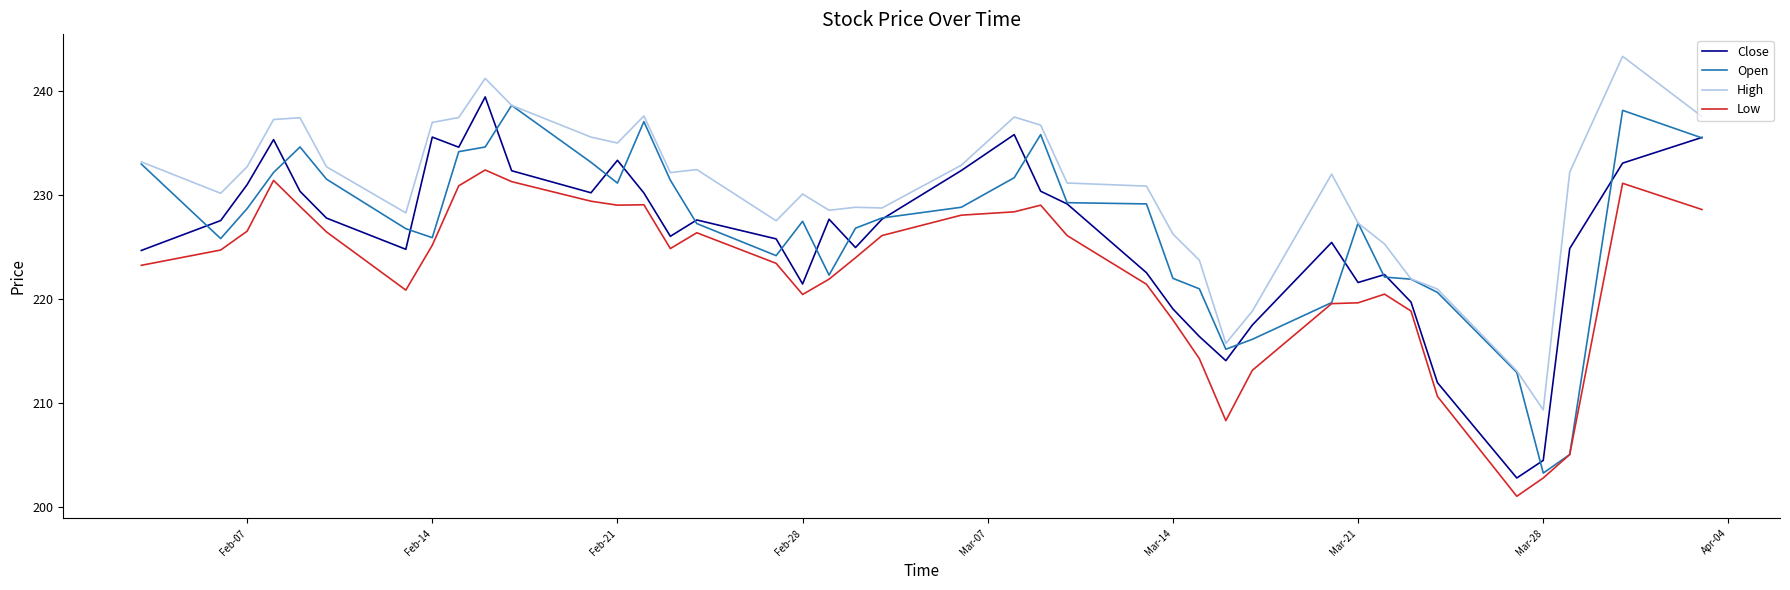

True or false: Low has more than 2 interior local peaks.

True